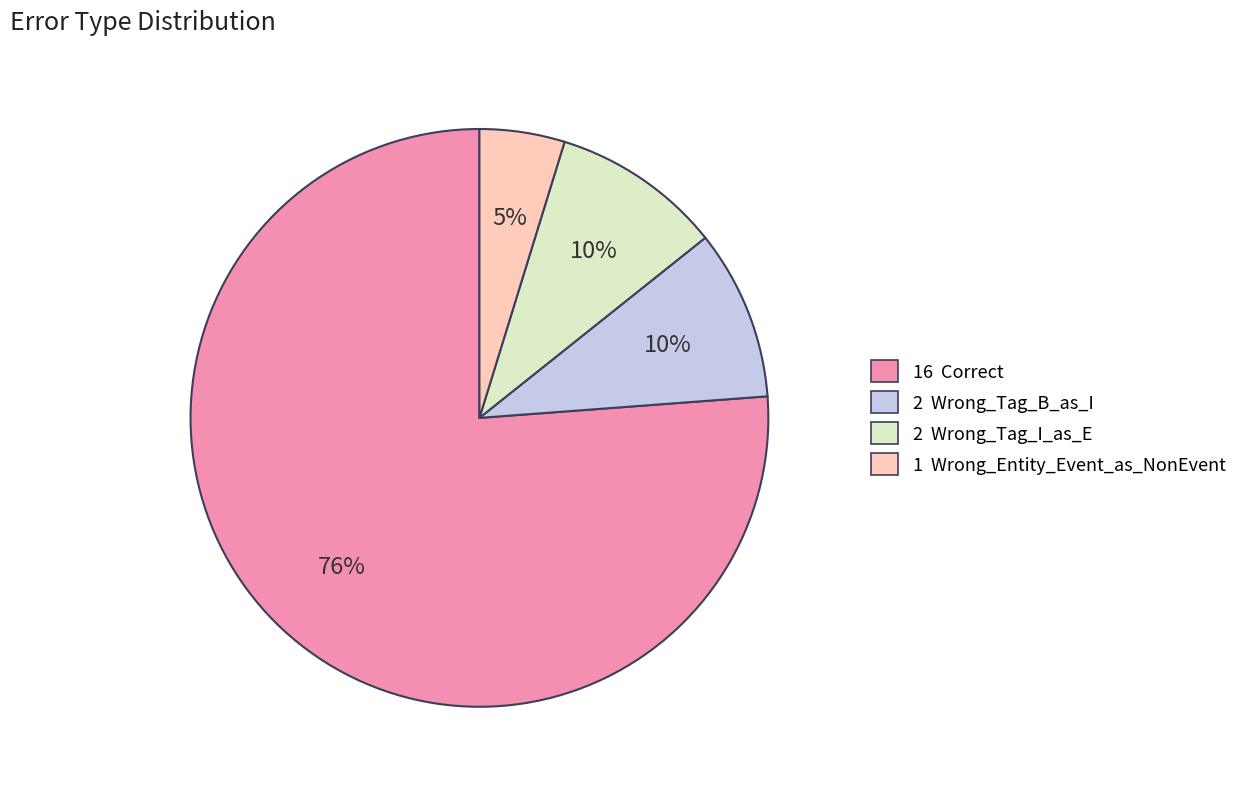

Is there any slice that represents more than half of the pie?

Yes